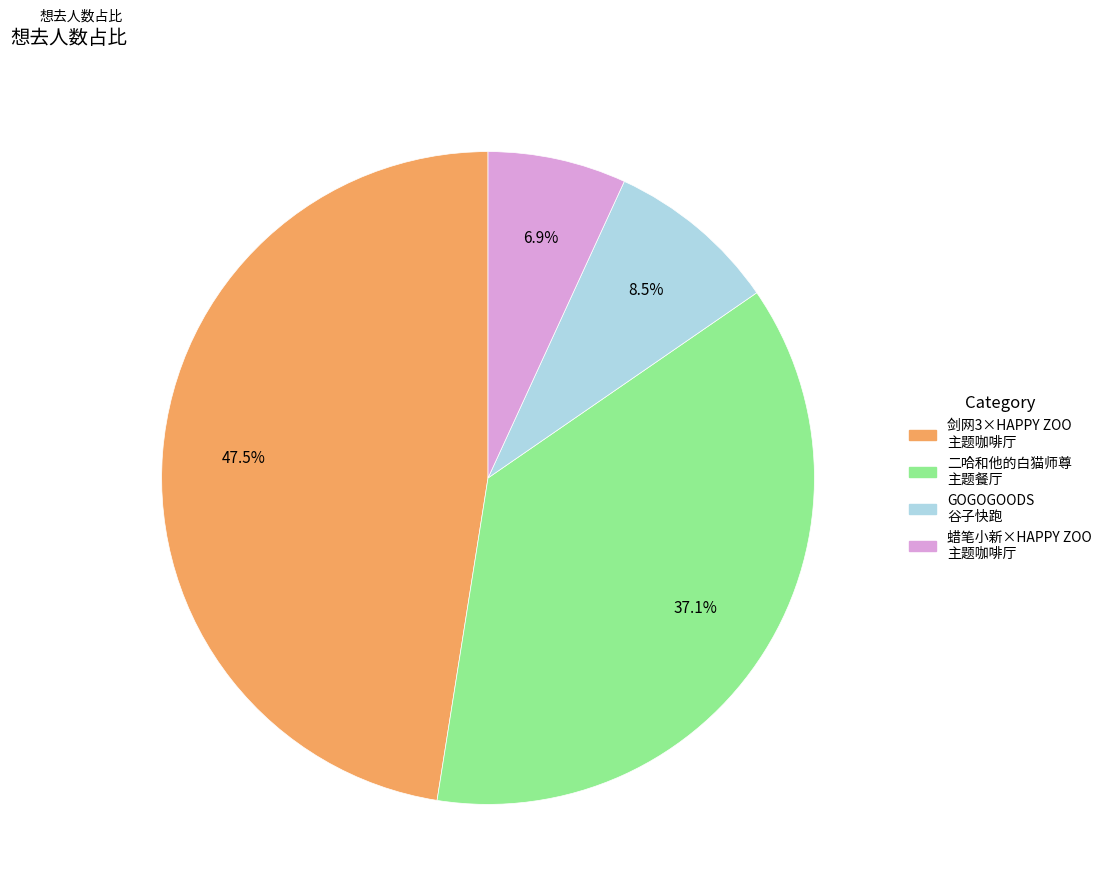

Is there a majority slice in this chart?

No